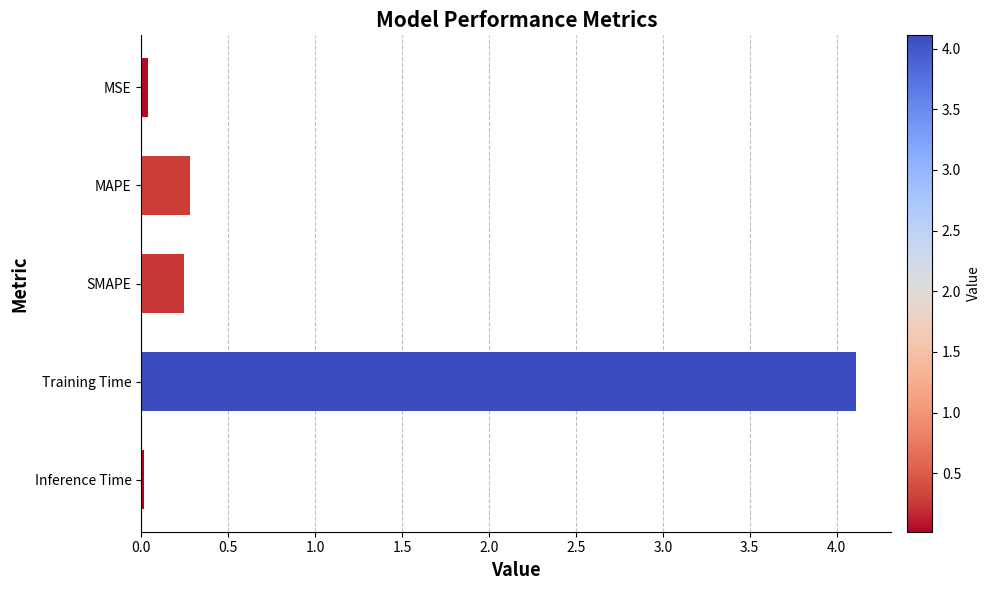

Are the bars horizontal?

Yes